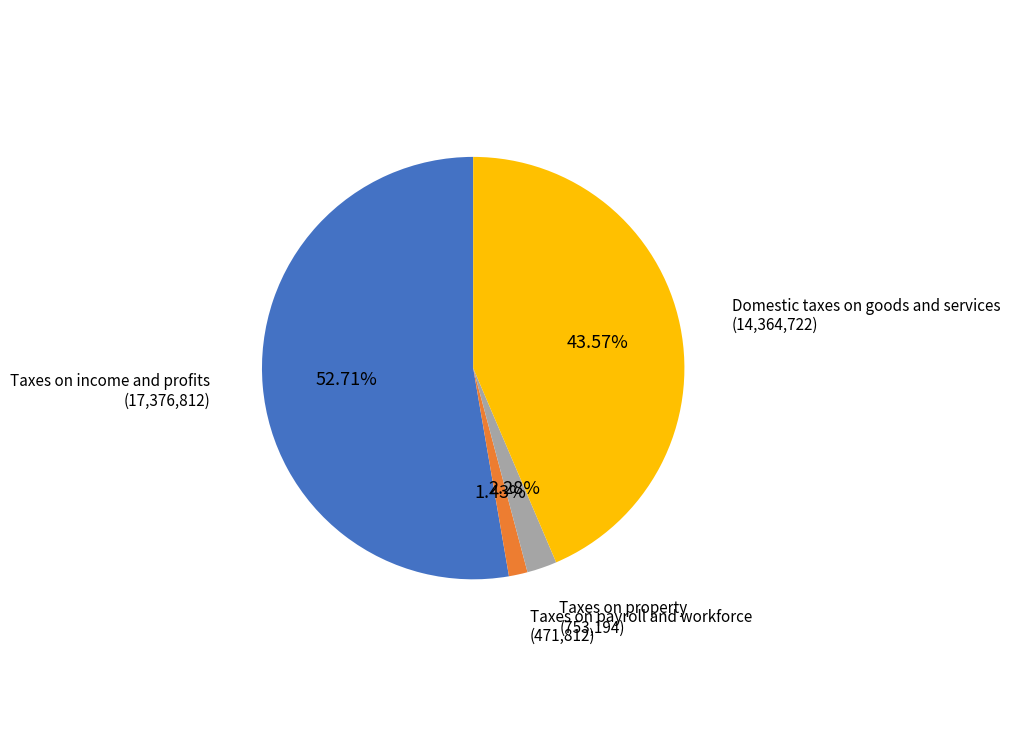

Count the number of slices in the pie.

4